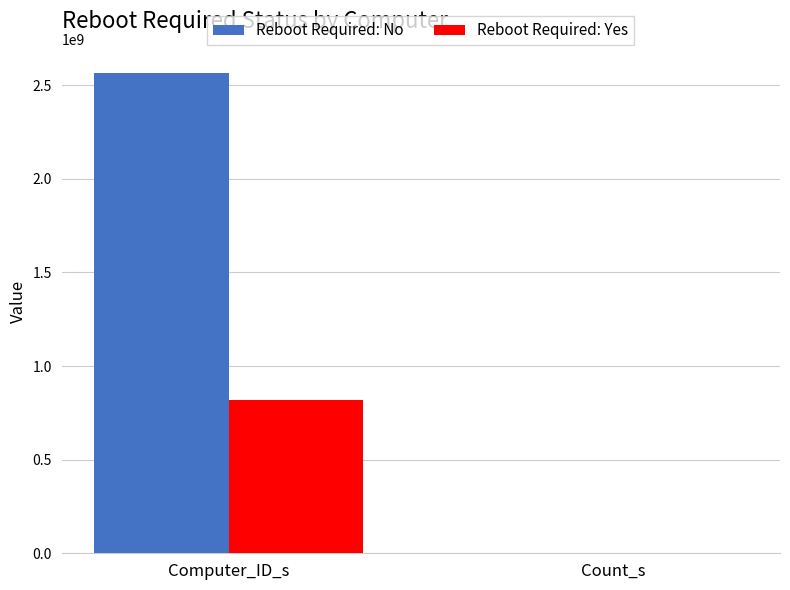

What is the maximum value for Reboot Required: No?

2565602327